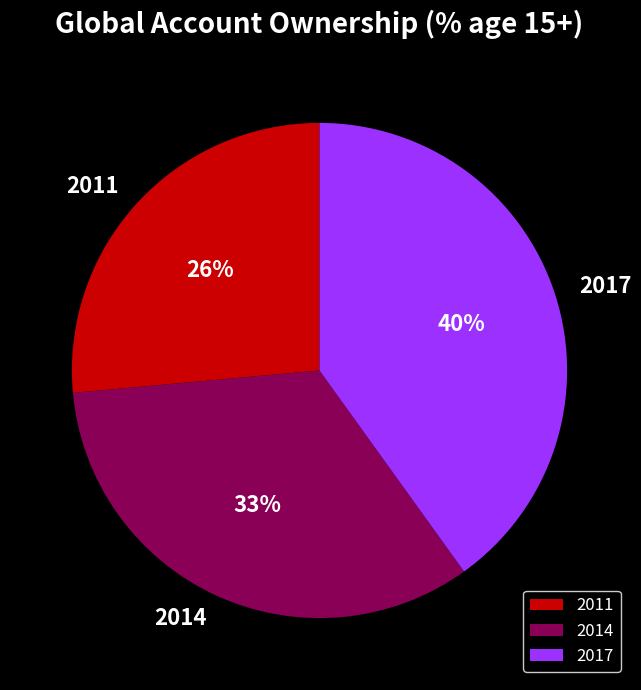

The 2011 slice represents 13% of the pie. True or false?

False